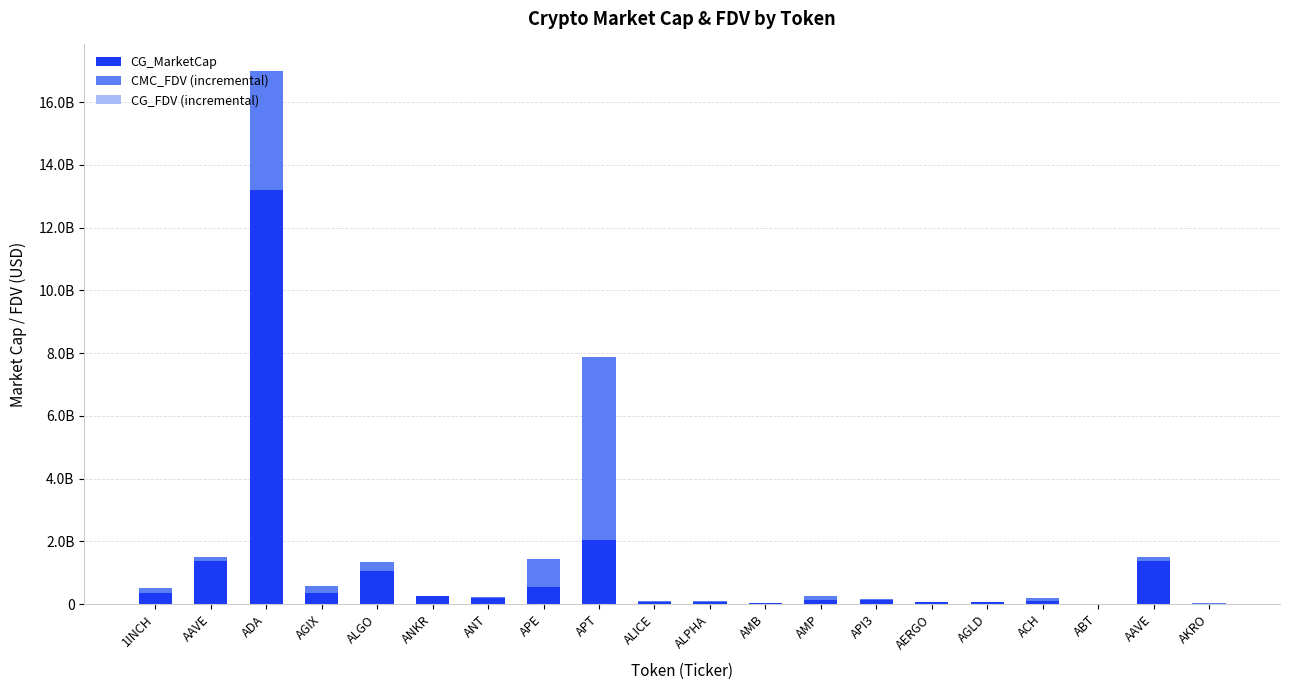

Does the chart contain stacked bars?

Yes